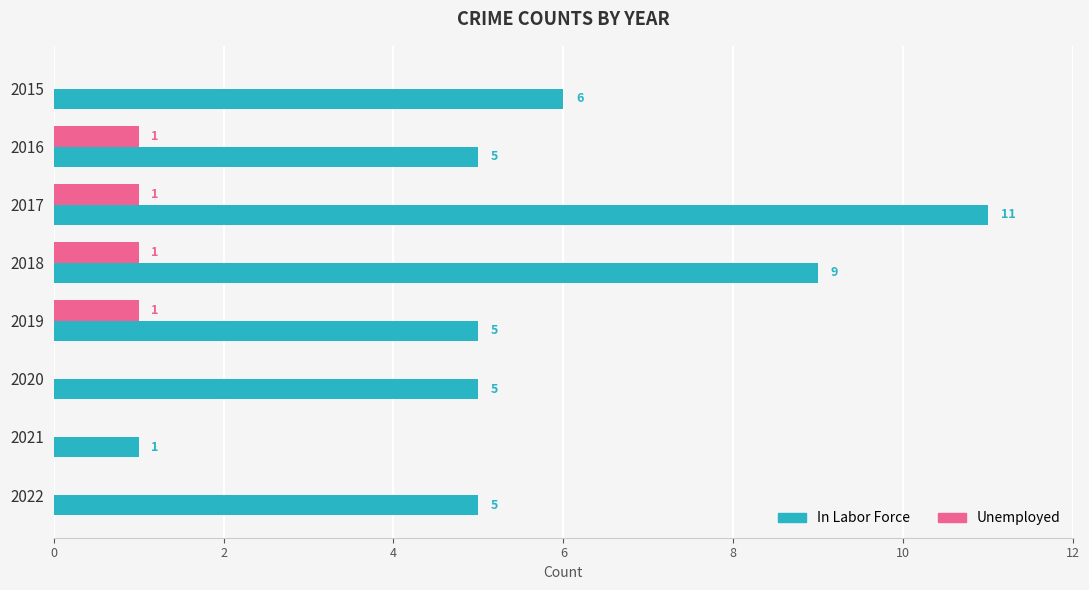

What is the sum of the In Labor Force values at 2016 and 2015?

11